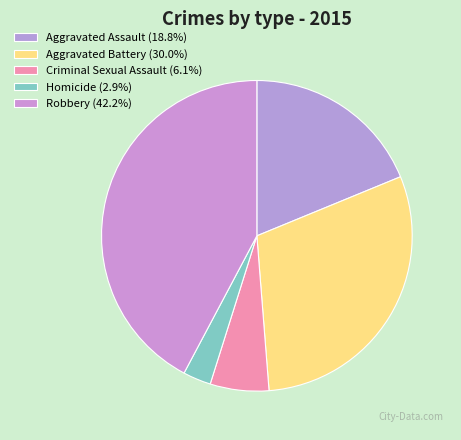

Is it true that Criminal Sexual Assault is 6% of the pie?

True